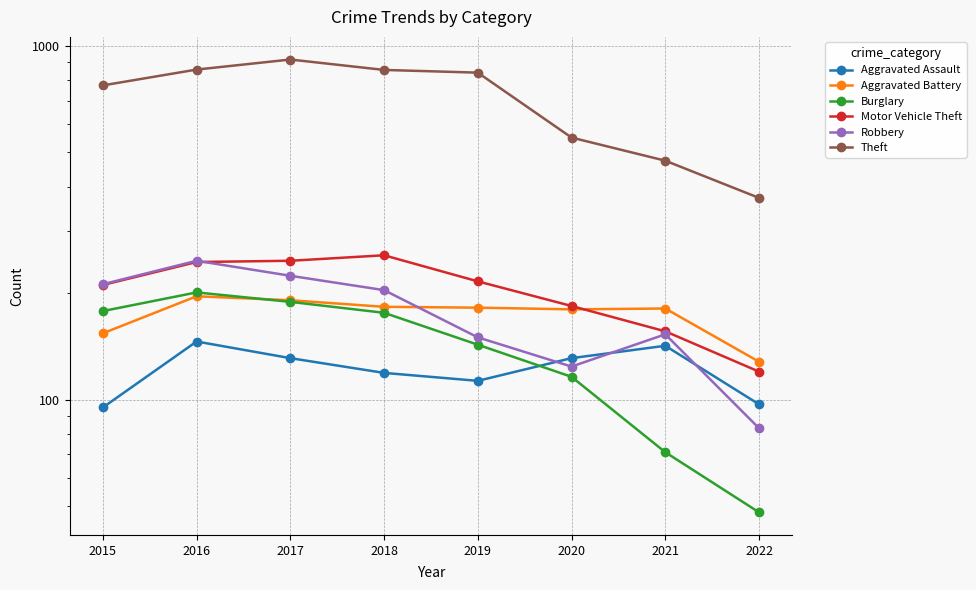

What is the difference between the maximum and minimum values in the Motor Vehicle Theft series?

136